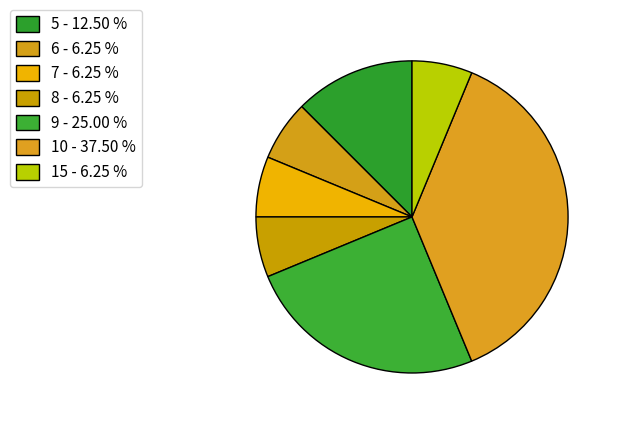

The 5 slice represents 2% of the pie. True or false?

False